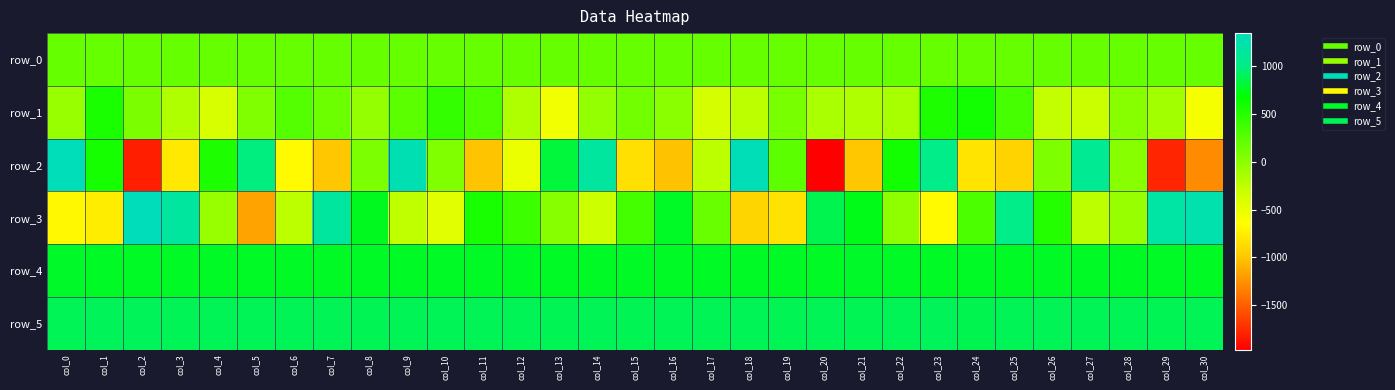

Reading right to left, transcribe all the data shown in this chart.

row_0: 186.1	186.0	186.0	185.9	185.9	185.8	185.8	185.7	185.7	185.6	185.6	185.5	185.5	185.4	185.4	185.3	185.3	185.2	185.2	185.1	185.1	185.0	185.0	184.9	184.9	184.8	184.8	184.7	184.7	184.6	184.6
row_1: -575.0	-106.0	20.0	-299.0	-266.0	342.0	603.0	541.0	-132.0	-168.0	-145.0	98.0	-232.0	-369.0	11.0	130.0	-33.0	-559.0	-167.0	304.0	435.0	241.0	-31.0	158.0	280.0	61.0	-391.0	-177.0	81.0	561.0	-54.0
row_2: -1282.0	-1783.0	22.0	1084.0	68.0	-919.0	-810.0	1026.0	604.0	-993.0	-1965.0	241.0	1317.0	-235.0	-1018.0	-838.0	1161.0	829.0	-518.0	-1007.0	63.0	1286.0	77.0	-992.0	-665.0	996.0	540.0	-779.0	-1810.0	574.0	1334.0
row_3: 1253.0	1200.0	-61.0	-233.0	505.0	1020.0	314.0	-666.0	-12.0	746.0	879.0	-825.0	-909.0	177.0	775.0	353.0	-311.0	27.0	391.0	570.0	-445.0	-249.0	766.0	1164.0	-232.0	-1166.0	-52.0	1156.0	1349.0	-754.0	-679.0
row_4: 772.0	776.0	770.0	775.0	773.0	773.0	774.0	775.0	778.0	781.0	776.0	775.0	774.0	775.0	776.0	775.0	773.0	775.0	775.0	774.0	773.0	774.0	778.0	777.0	774.0	774.0	779.0	778.0	777.0	774.0	784.0
row_5: 890.0	887.0	891.0	895.0	891.0	895.0	882.0	896.0	893.0	886.0	890.0	886.0	894.0	891.0	891.0	887.0	892.0	888.0	894.0	891.0	892.0	892.0	889.0	890.0	892.0	891.0	890.0	892.0	897.0	899.0	895.0